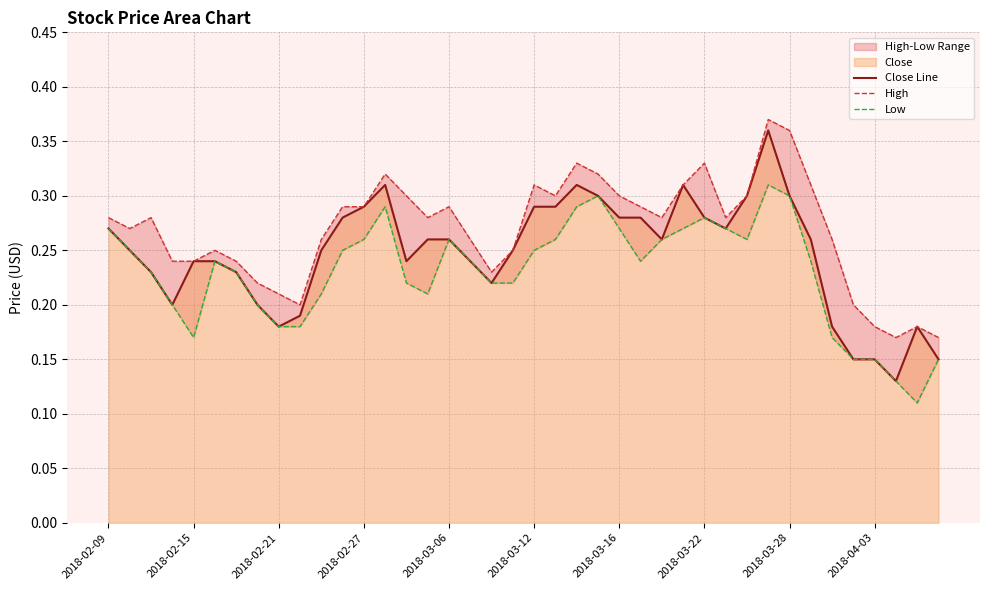

How many distinct data groups are displayed?

3